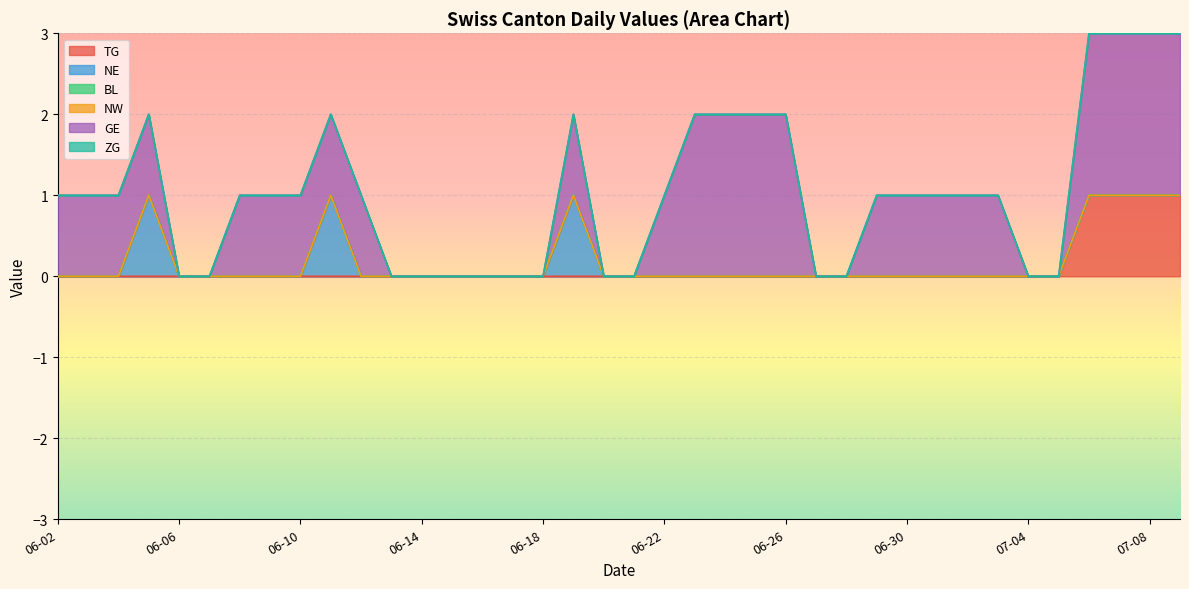

True or false: BL and NW cross at least once.

False